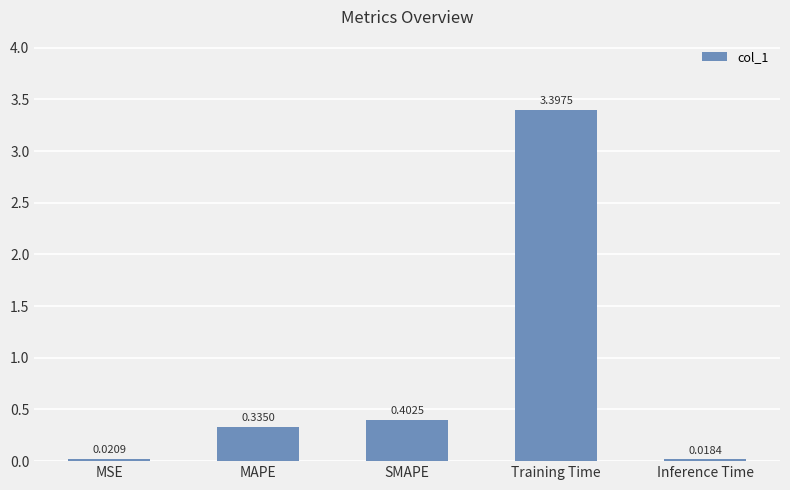

What is the difference between the maximum and second lowest values?

3.4